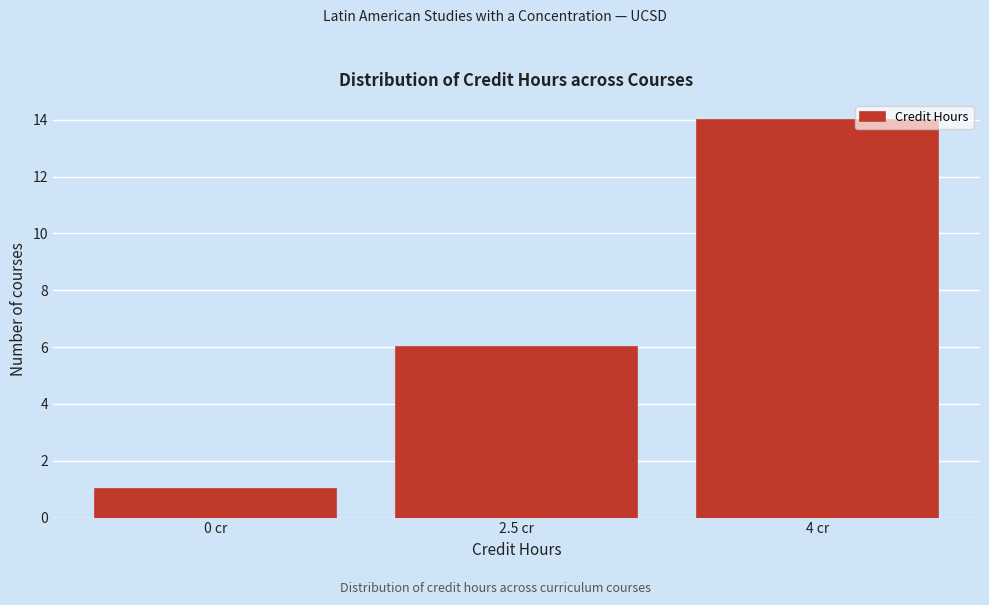

Reading left to right, transcribe all the data shown in this chart.

0 cr=1	2.5 cr=6	4 cr=14